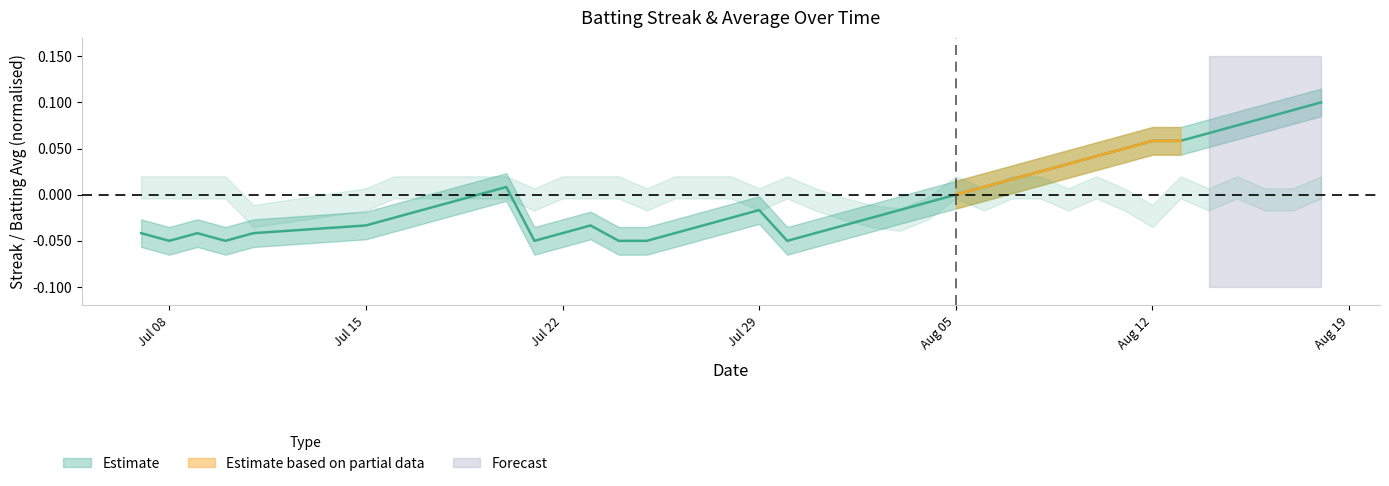

Is this an area chart (filled region under the line)?

No